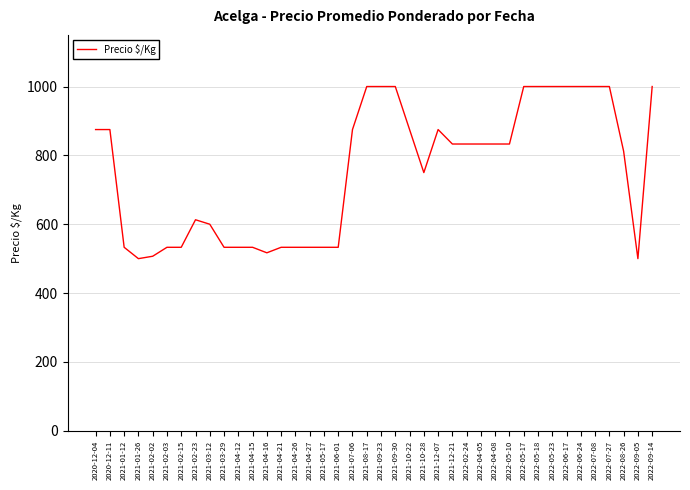

Reading right to left, extract all data points from this chart.

2022-09-14=1000	2022-09-05=500	2022-08-26=812	2022-07-27=1000	2022-07-08=1000	2022-06-24=1000	2022-06-17=1000	2022-05-23=1000	2022-05-18=1000	2022-05-17=1000	2022-05-10=833	2022-04-08=833	2022-04-05=833	2022-02-24=833	2021-12-21=833	2021-12-07=875	2021-10-28=750	2021-10-22=875	2021-09-30=1000	2021-09-23=1000	2021-08-17=1000	2021-07-06=875	2021-06-01=533	2021-05-17=533	2021-04-27=533	2021-04-26=533	2021-04-21=533	2021-04-16=517	2021-04-15=533	2021-04-12=533	2021-03-29=533	2021-03-12=600	2021-02-23=613	2021-02-15=533	2021-02-03=533	2021-02-02=507	2021-01-26=500	2021-01-12=533	2020-12-11=875	2020-12-04=875